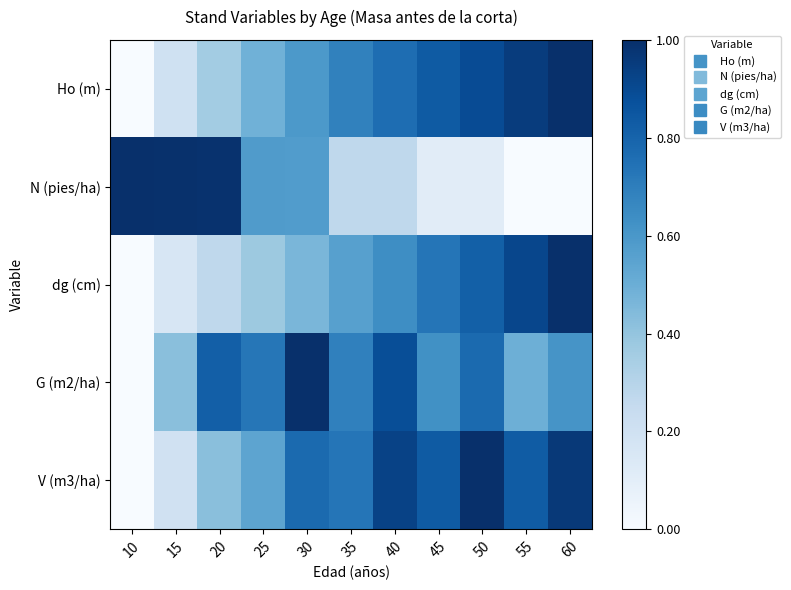

Which label corresponds to the smallest value in the chart?

10